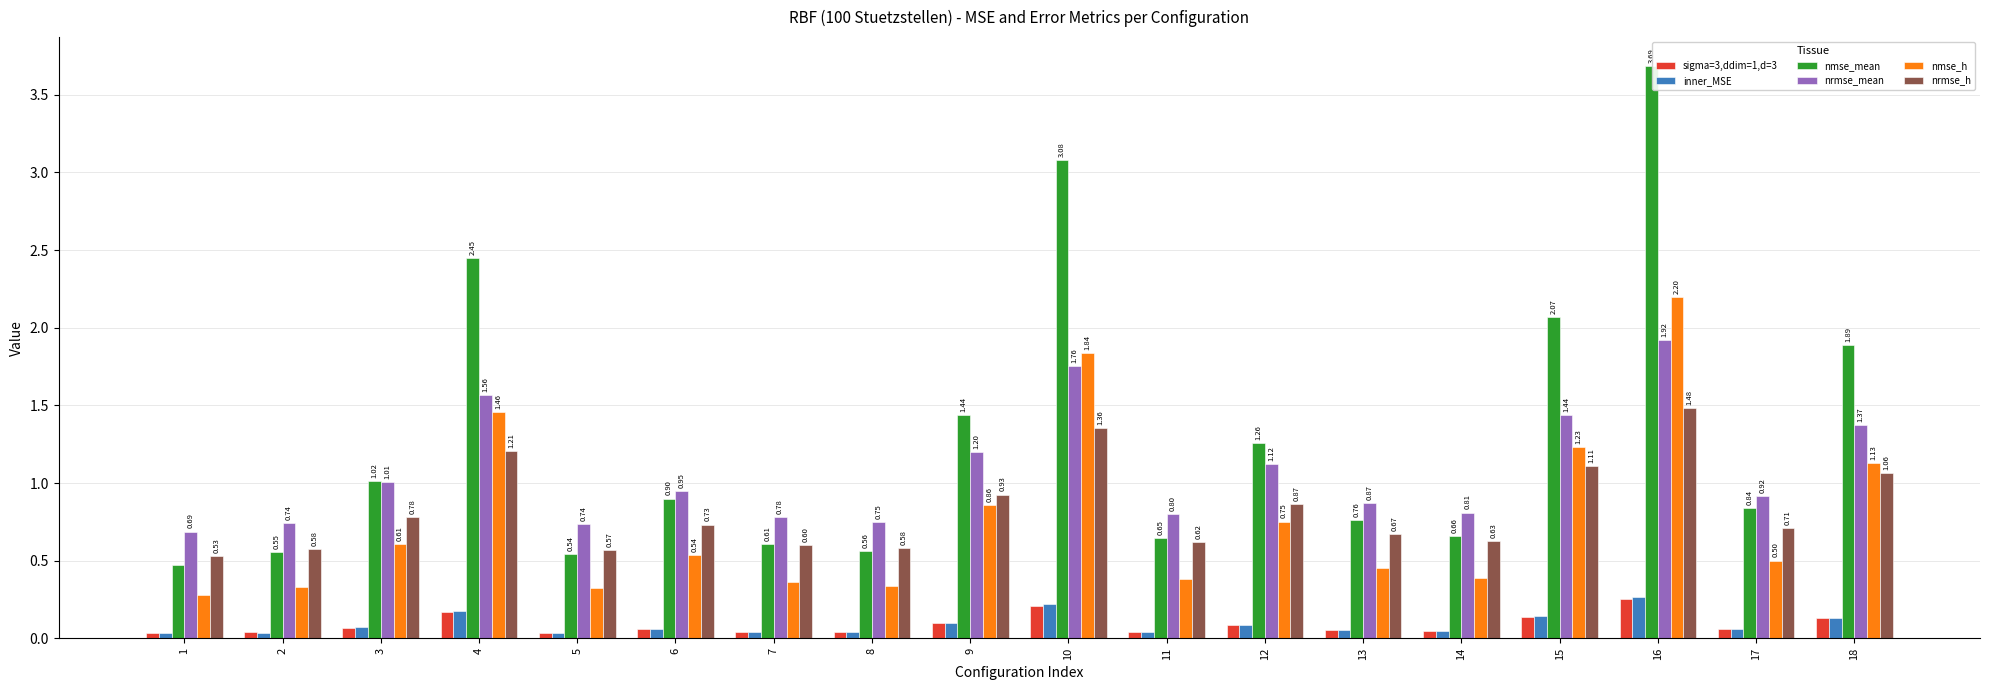

Which series changed the most between 11 and 16?

nmse_mean